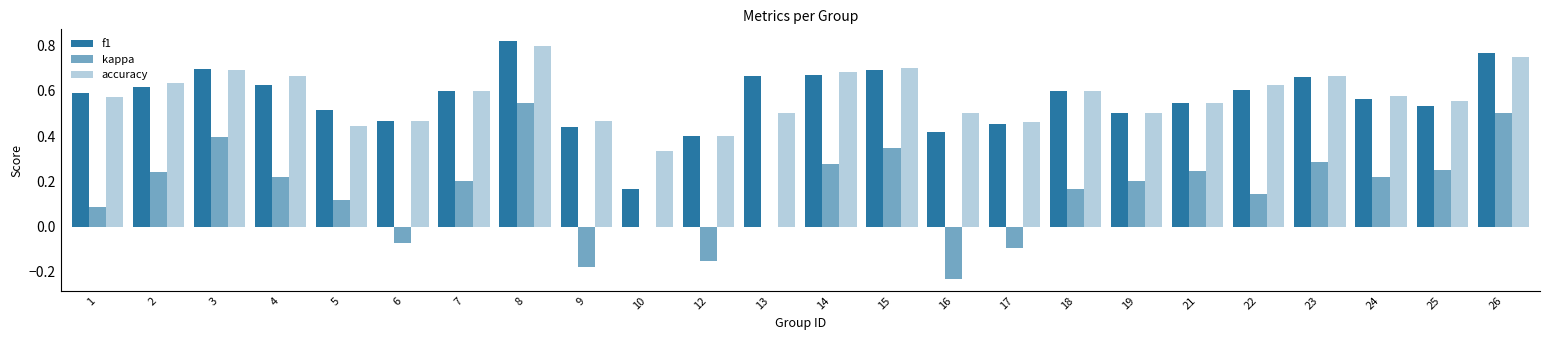

Which series changed the most between 10 and 22?

f1